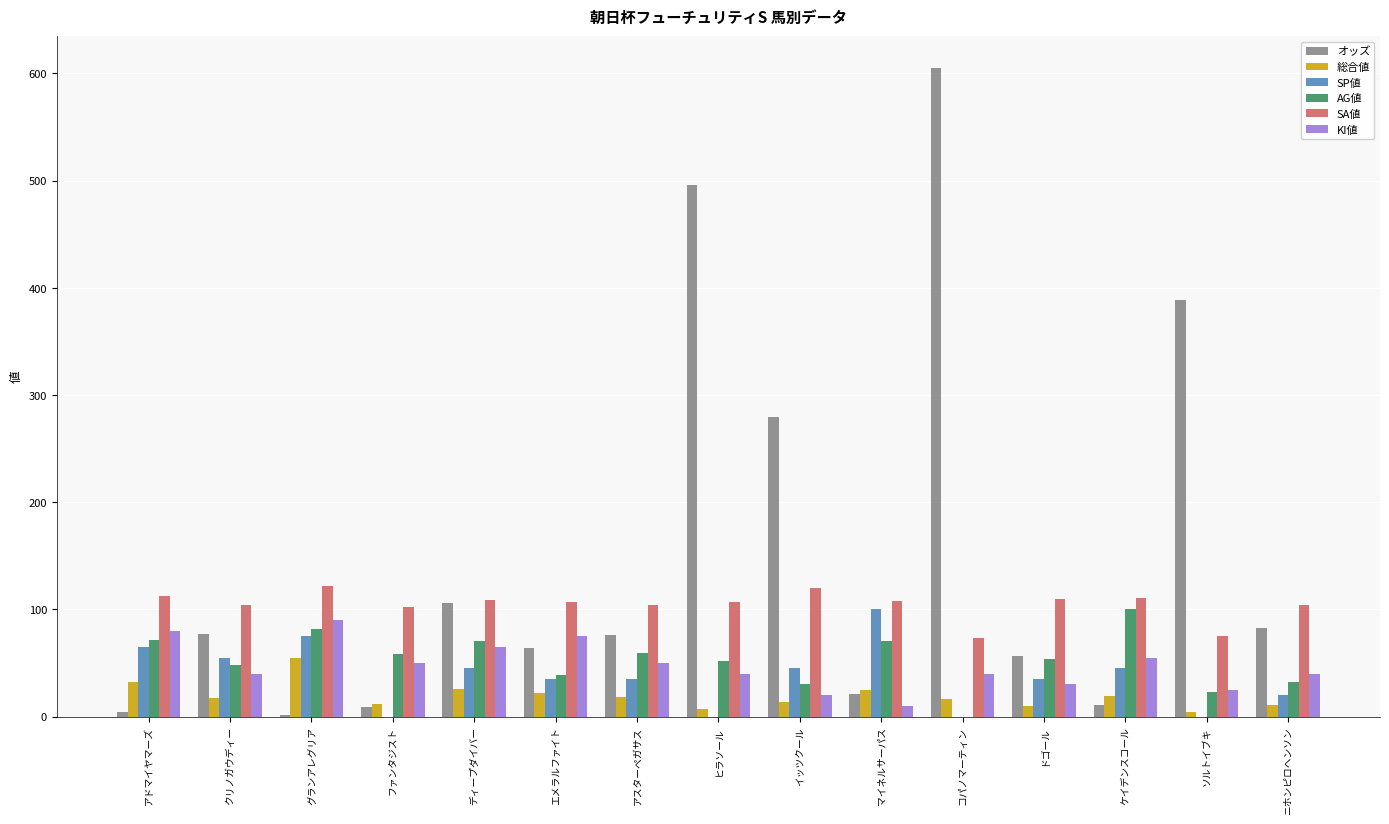

The SP値 series shows 75.0 at グランアレグリア. True or false?

True